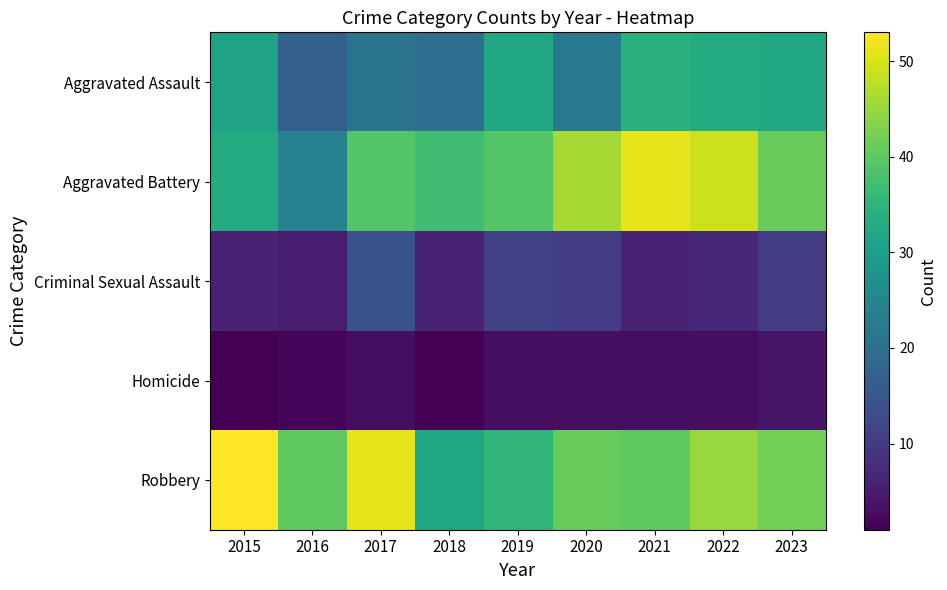

Which category has the lowest value across all series?

2015